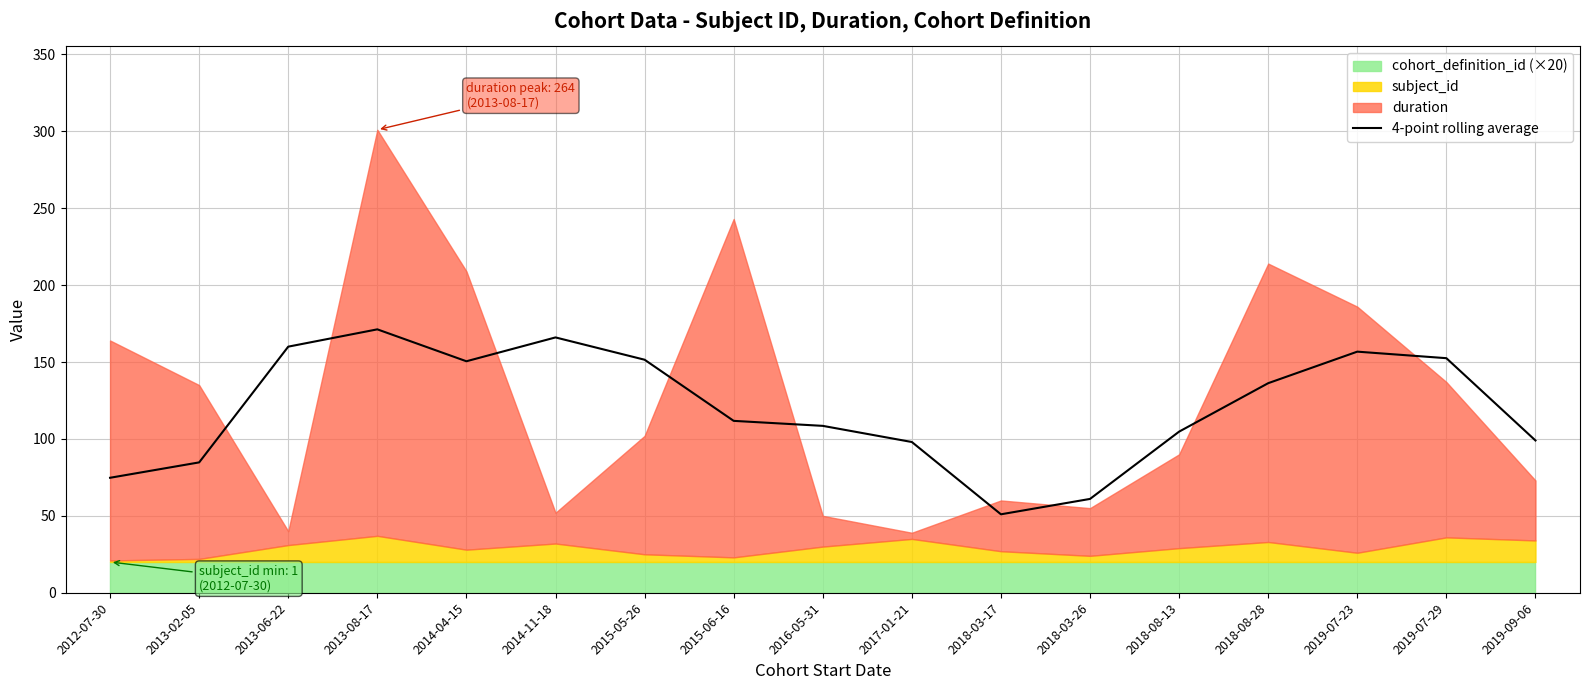

Reading left to right, list all the values displayed in this chart.

2012-07-30=74.8	2013-02-05=84.8	2013-06-22=160.0	2013-08-17=171.2	2014-04-15=150.5	2014-11-18=166.0	2015-05-26=151.5	2015-06-16=111.8	2016-05-31=108.5	2017-01-21=98.0	2018-03-17=51.0	2018-03-26=61.0	2018-08-13=104.8	2018-08-28=136.2	2019-07-23=156.8	2019-07-29=152.5	2019-09-06=99.0